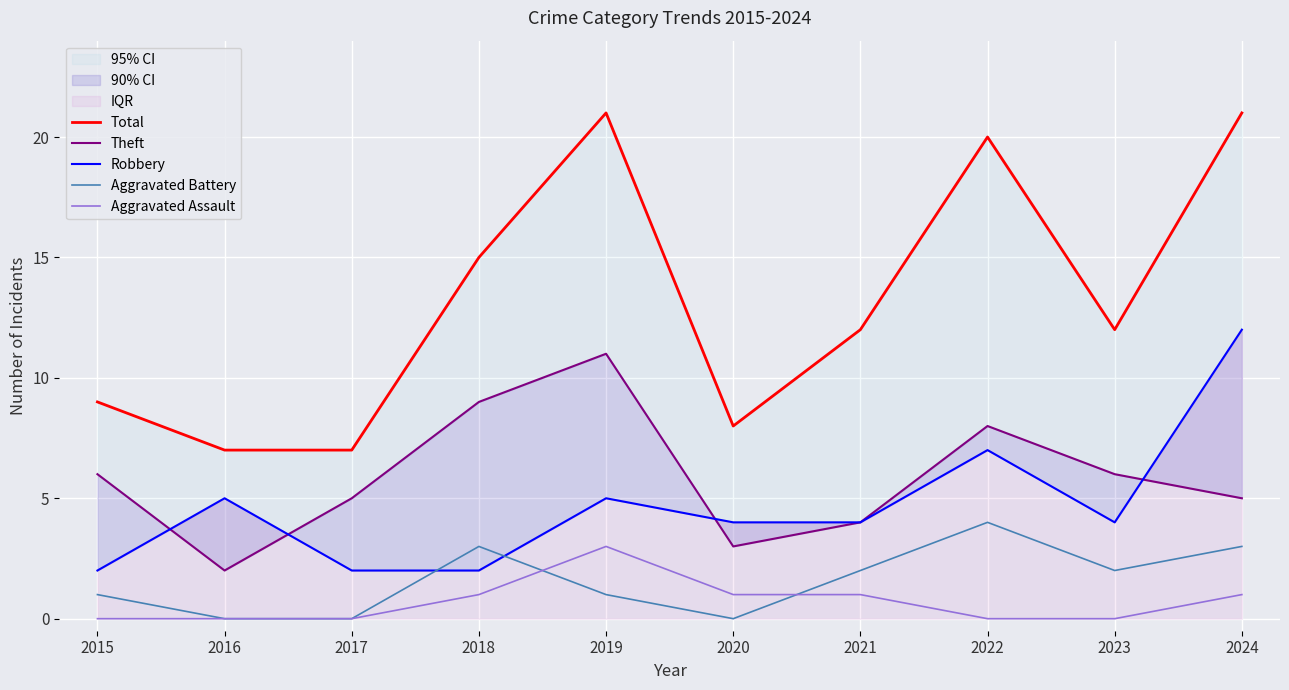

Which series has the largest range (max minus min)?

Total